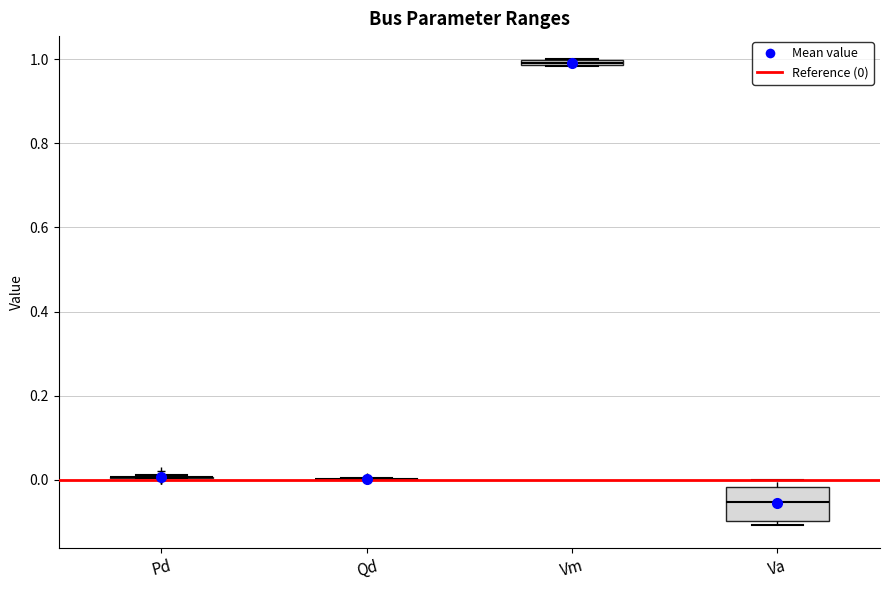

Comparing the boxes themselves (not the whiskers), which one is the tallest?

Va